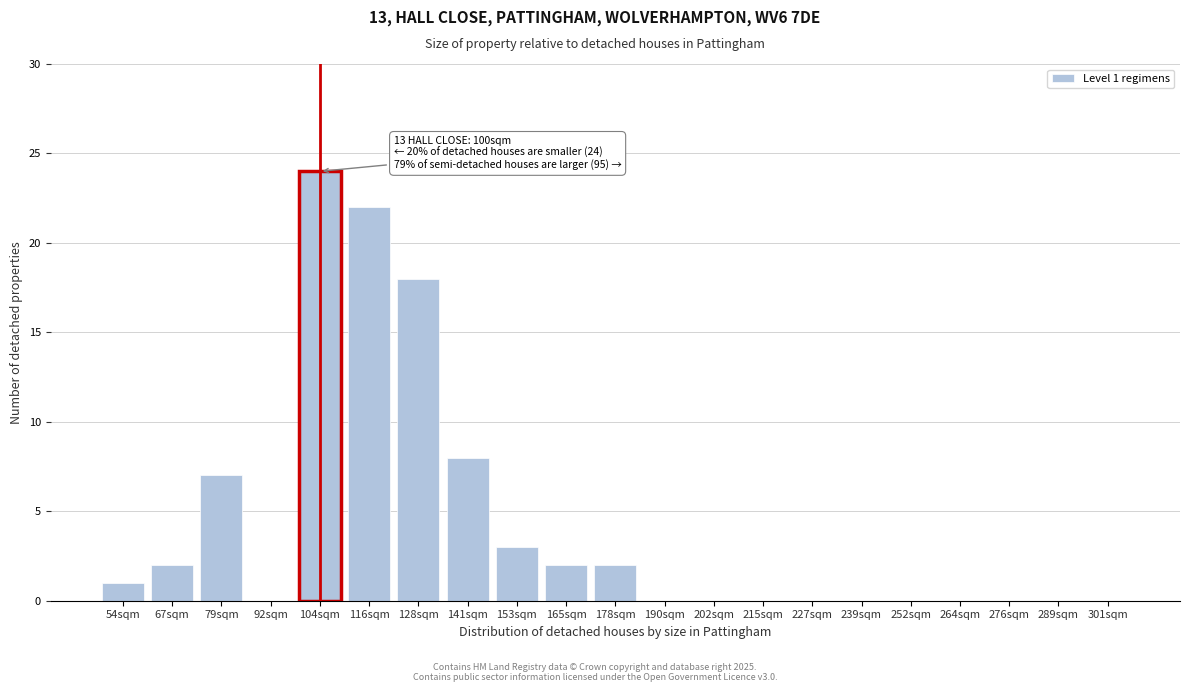

Reading left to right, what are all the values shown in this chart?

54sqm=1	67sqm=2	79sqm=7	92sqm=0	104sqm=24	116sqm=22	128sqm=18	141sqm=8	153sqm=3	165sqm=2	178sqm=2	190sqm=0	202sqm=0	215sqm=0	227sqm=0	239sqm=0	252sqm=0	264sqm=0	276sqm=0	289sqm=0	301sqm=0